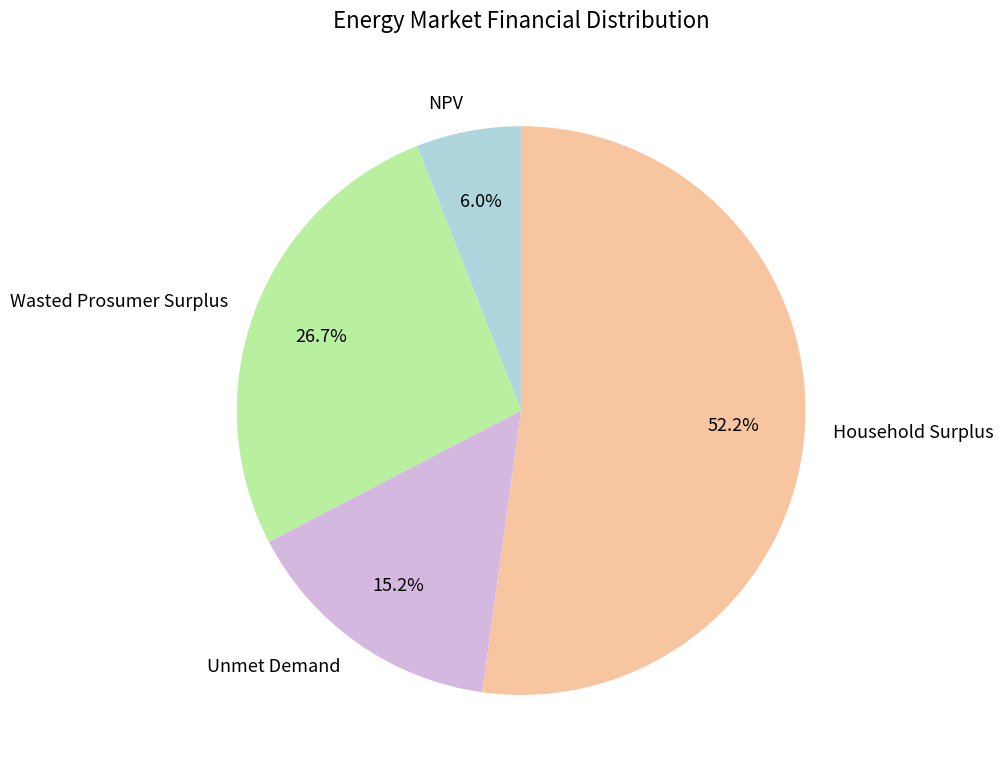

How many slices are in this pie chart?

4